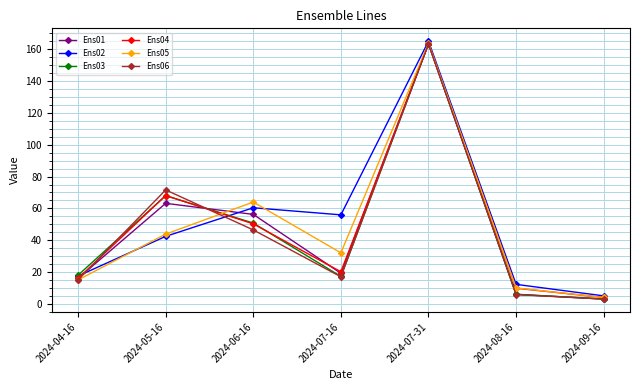

Which series ends up on top after the final intersection of Ens01 and Ens02?

Ens02